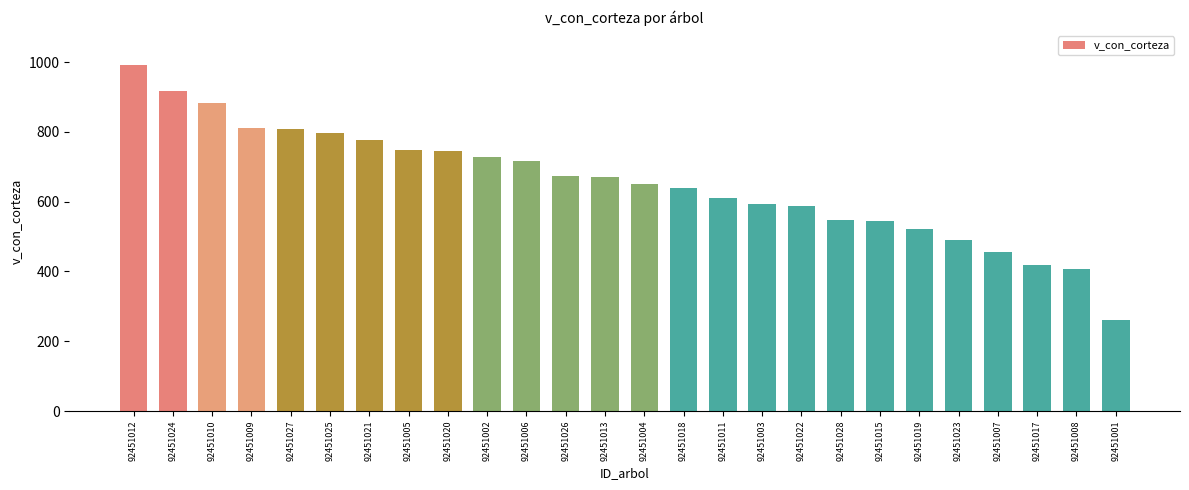

What is the approximate value at 92451008?

405.8